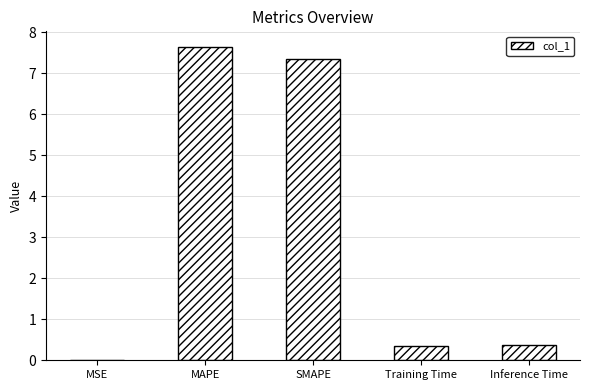

What value does the data have at SMAPE?

7.4